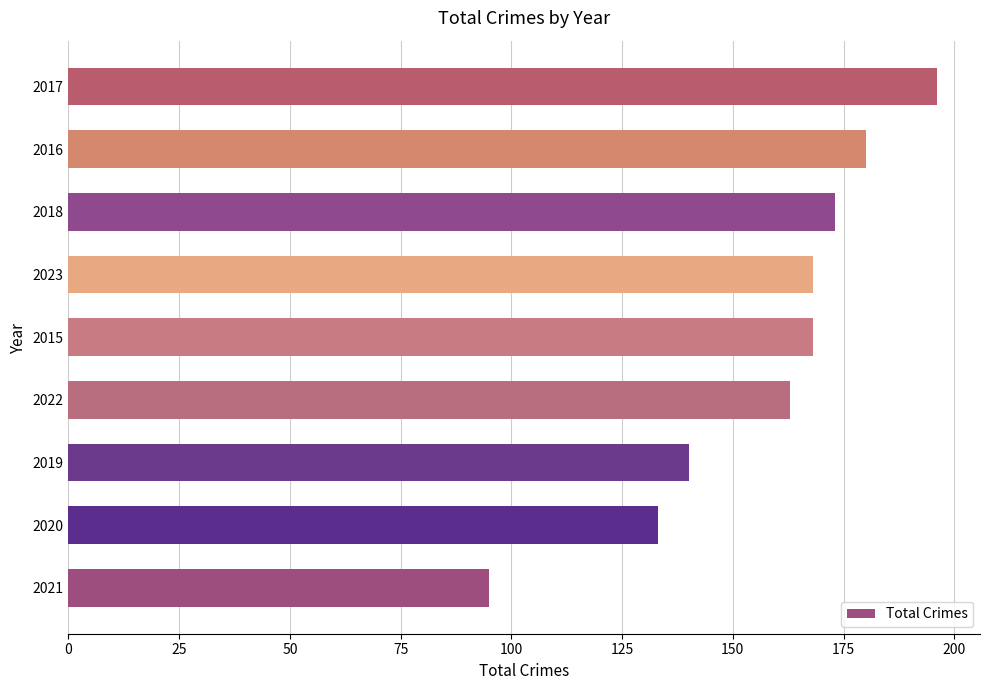

What is the average value?

157